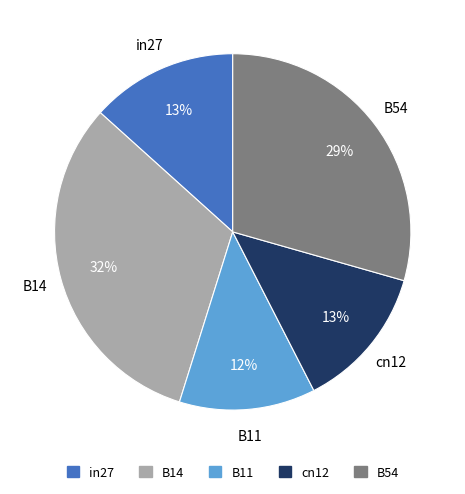

Is B14 the majority of the pie?

No